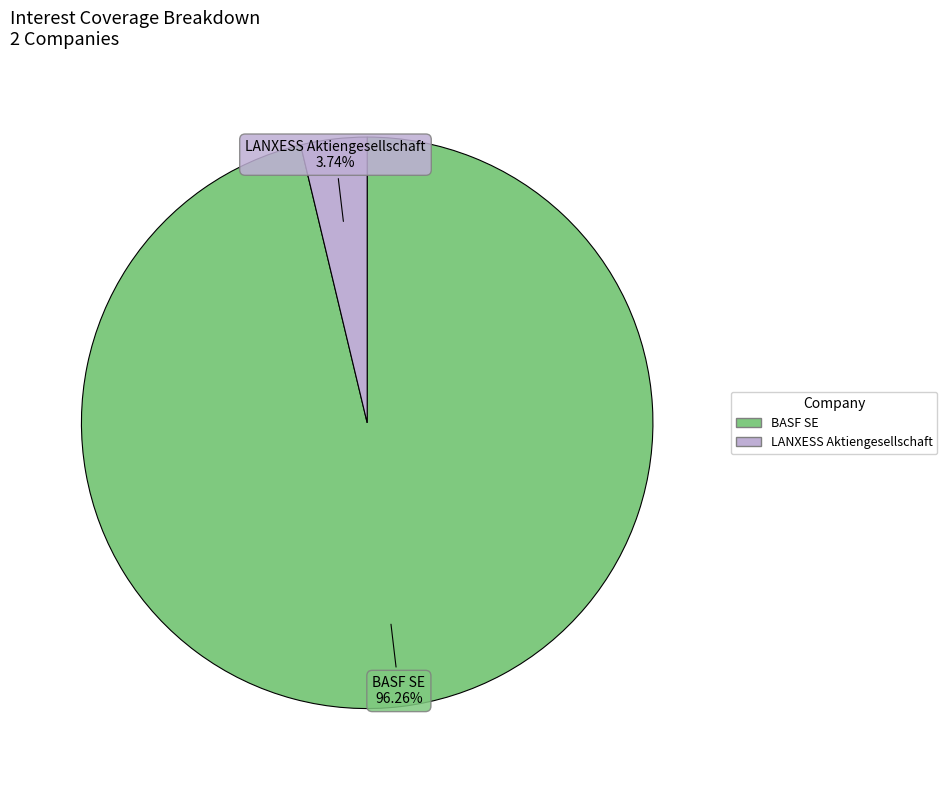

Is there a majority slice in this chart?

Yes